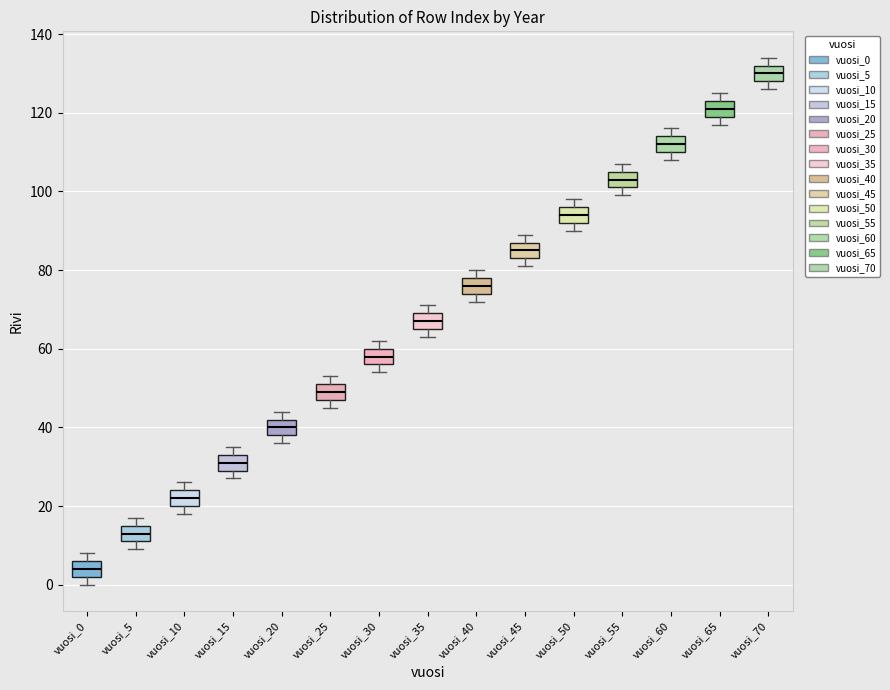

Reading left to right, transcribe this box plot: for each box, give where its median line is, the range the box spans, and where its two whiskers end, as read against the y-axis. The values are not printed on the chart, so give them approximately, as read against the axis.

vuosi_0: median 4, box 2 to 6, whiskers 0 to 8
vuosi_5: median 14, box 12 to 16, whiskers 10 to 18
vuosi_10: median 22, box 20 to 24, whiskers 18 to 26
vuosi_15: median 32, box 30 to 34, whiskers 28 to 36
vuosi_20: median 40, box 38 to 42, whiskers 36 to 44
vuosi_25: median 50, box 48 to 52, whiskers 46 to 54
vuosi_30: median 58, box 56 to 60, whiskers 54 to 62
vuosi_35: median 68, box 66 to 70, whiskers 64 to 72
vuosi_40: median 76, box 74 to 78, whiskers 72 to 80
vuosi_45: median 86, box 84 to 88, whiskers 82 to 90
vuosi_50: median 94, box 92 to 96, whiskers 90 to 98
vuosi_55: median 104, box 102 to 106, whiskers 100 to 108
vuosi_60: median 112, box 110 to 114, whiskers 108 to 116
vuosi_65: median 122, box 120 to 124, whiskers 118 to 126
vuosi_70: median 130, box 128 to 132, whiskers 126 to 134